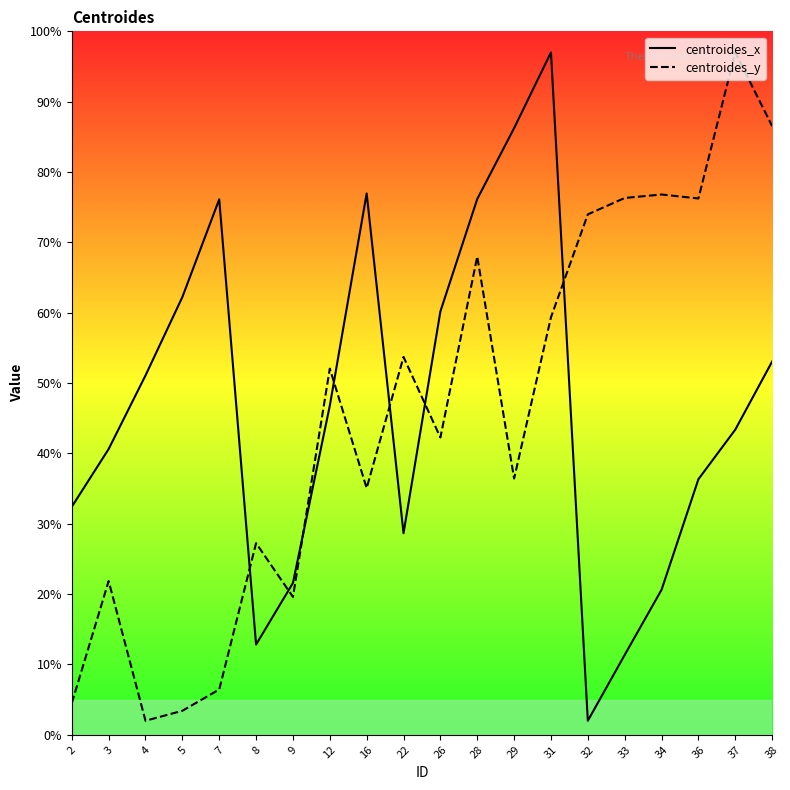

Count the number of categories in the chart.

20